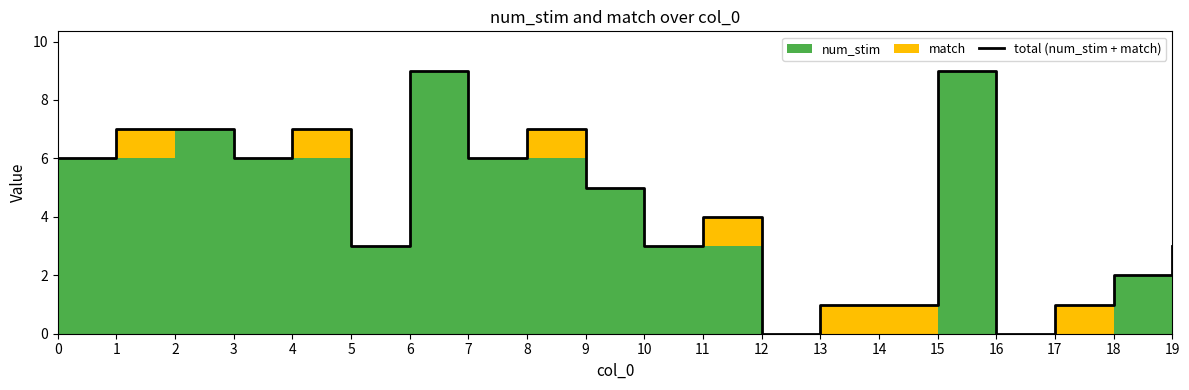

Reading left to right, transcribe all the data shown in this chart.

0=6	1=7	2=7	3=6	4=7	5=3	6=9	7=6	8=7	9=5	10=3	11=4	12=0	13=1	14=1	15=9	16=0	17=1	18=2	19=3